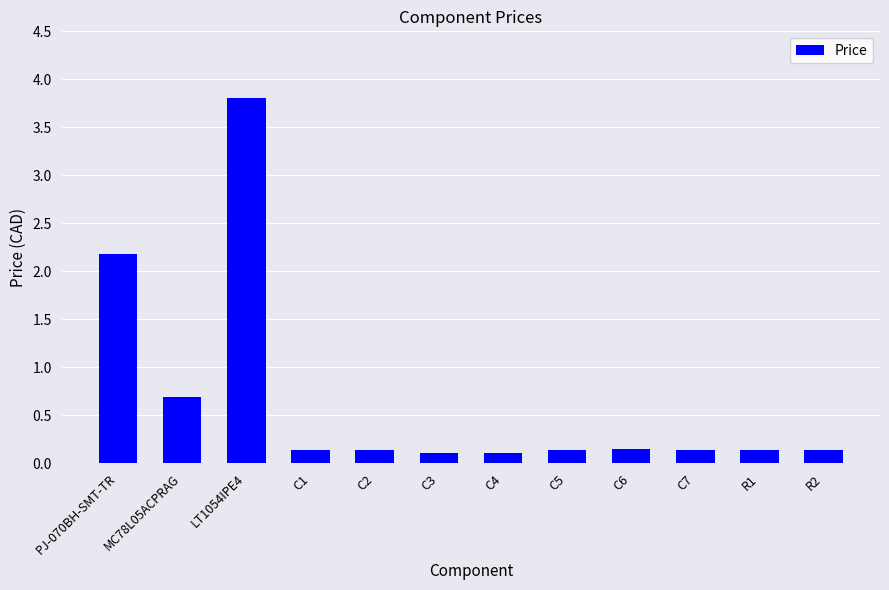

Which has a higher value, PJ-070BH-SMT-TR or MC78L05ACPRAG?

PJ-070BH-SMT-TR